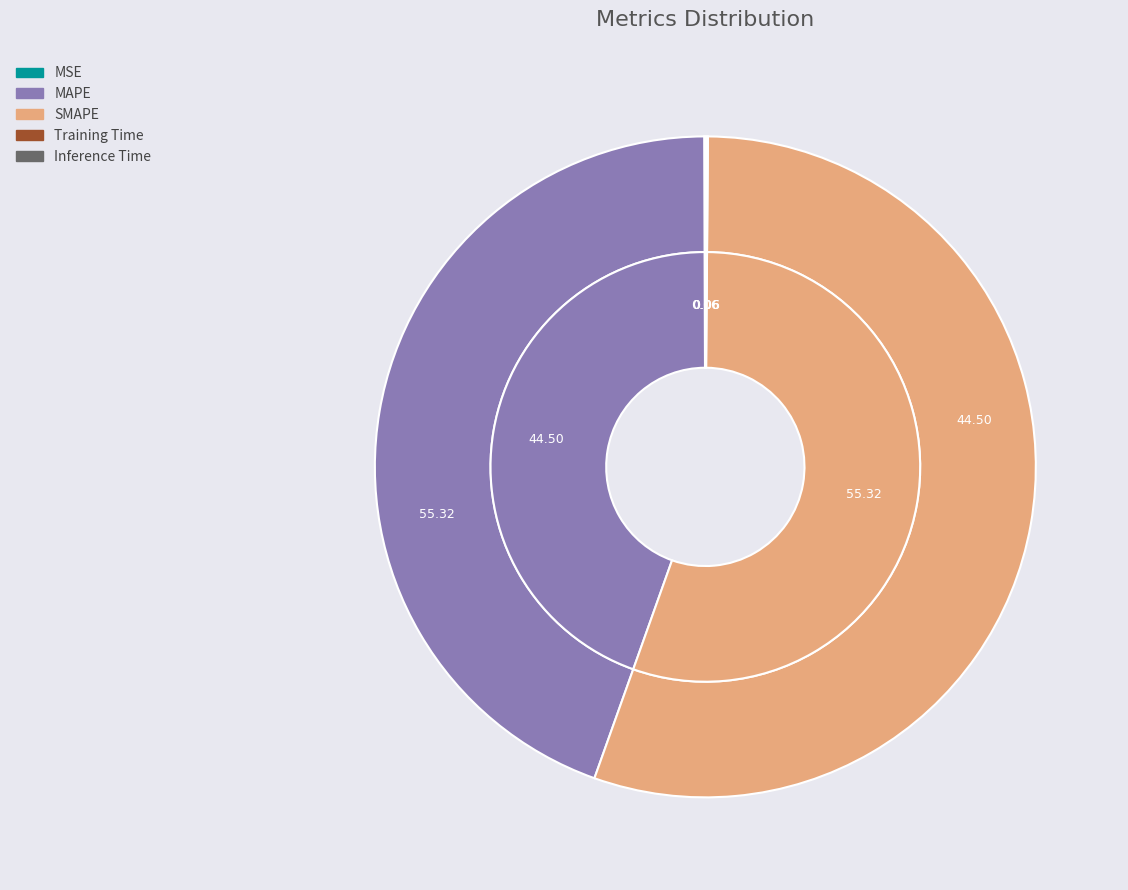

How many slices are in this pie chart?

5